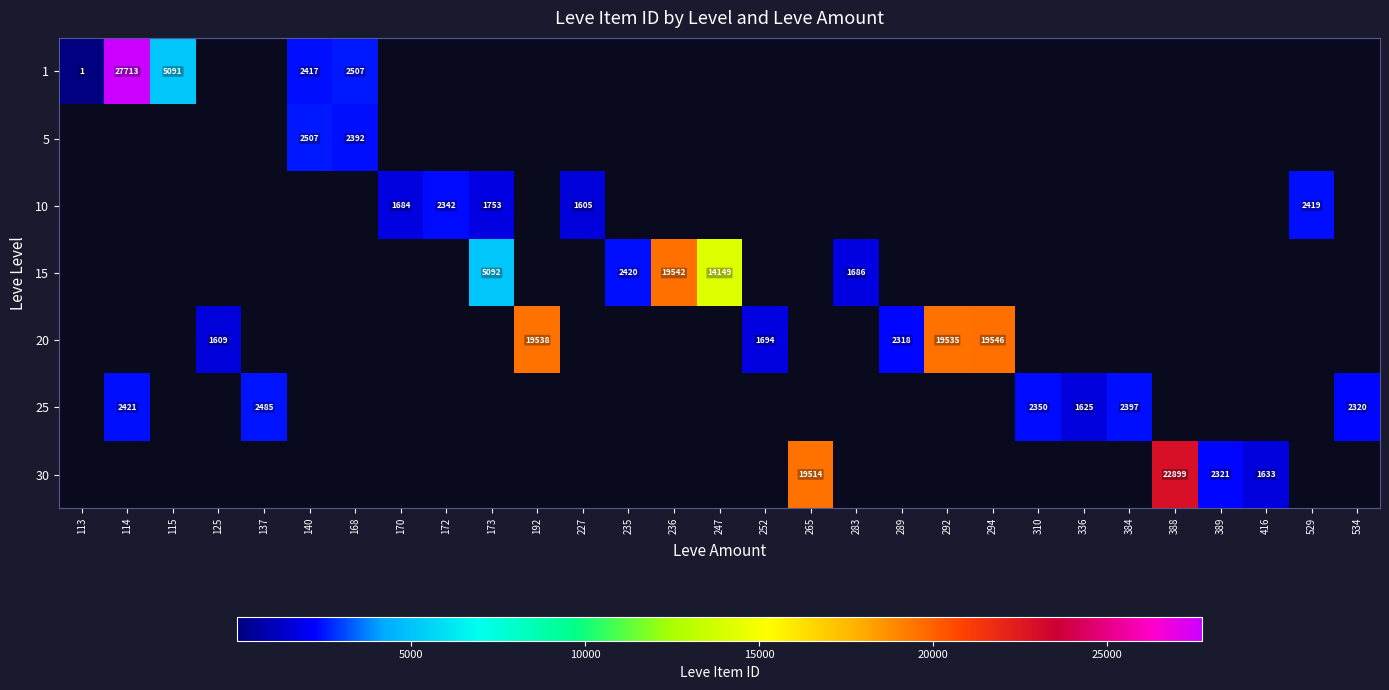

The value of 10 at 227 is 1605. True or false?

True